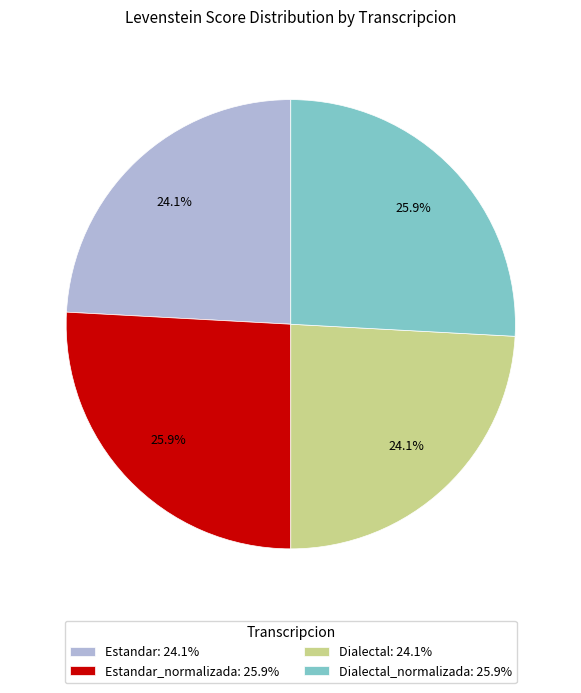

What portion of the pie excludes Dialectal_normalizada: 25.9%?

74.1%